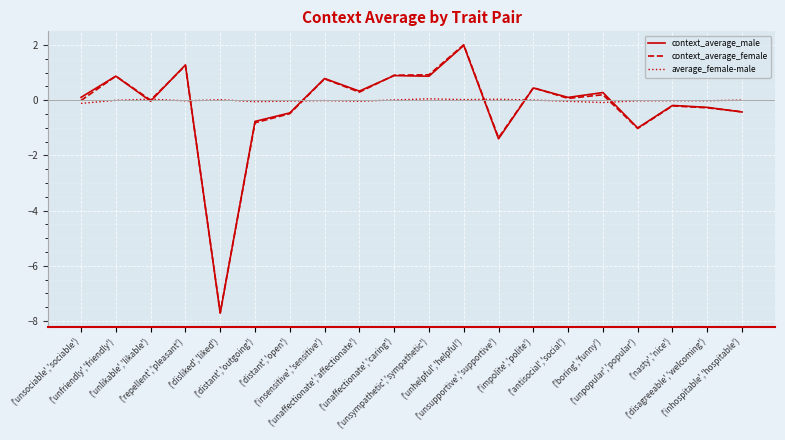

Is it true that average_female-male equals -0.0 at ('repellent','pleasant')?

True